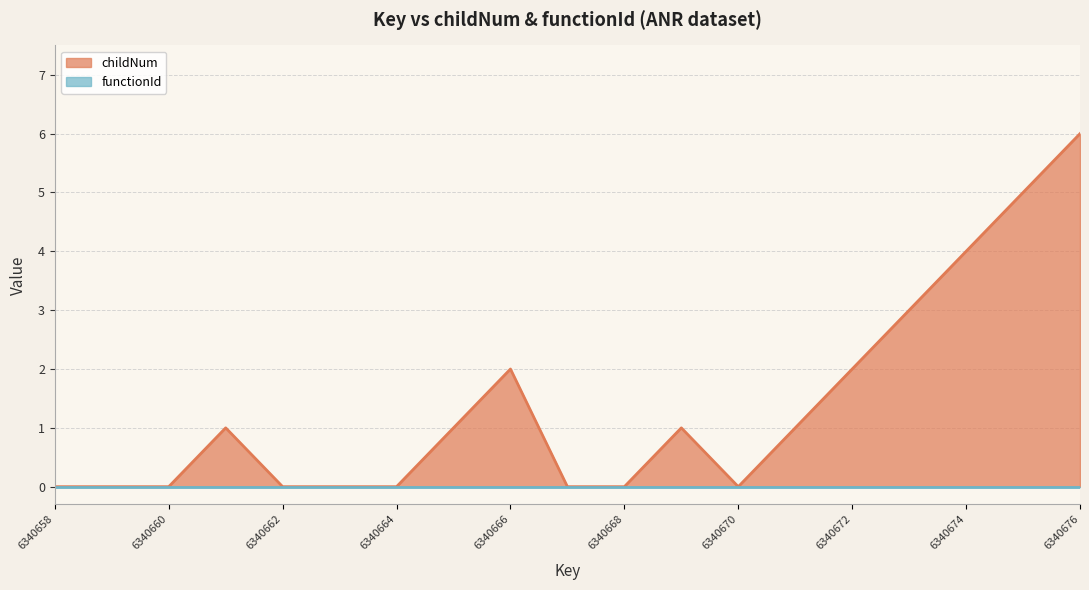

The chart shows a value of 1 at 6340661. True or false?

True